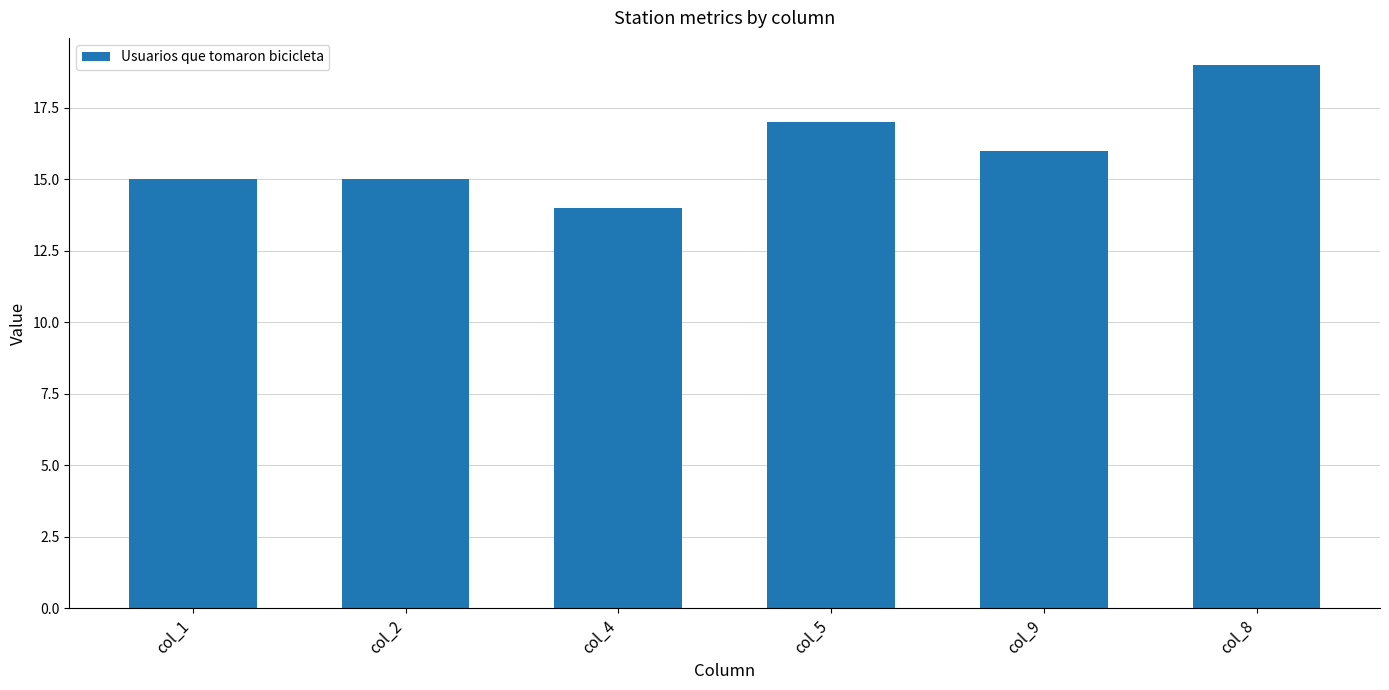

What is the sum of all values?

96